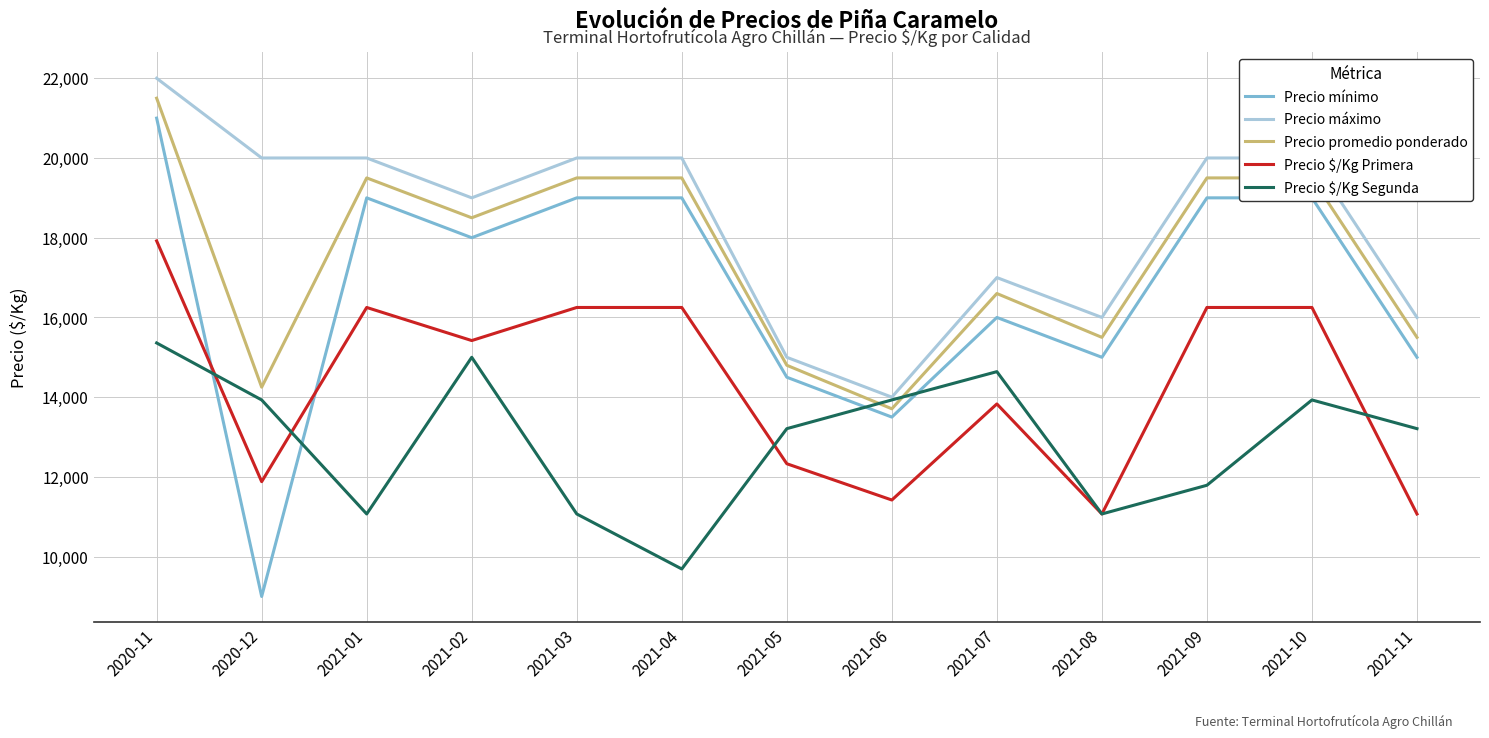

True or false: Precio máximo and Precio mínimo intersect in this chart.

False